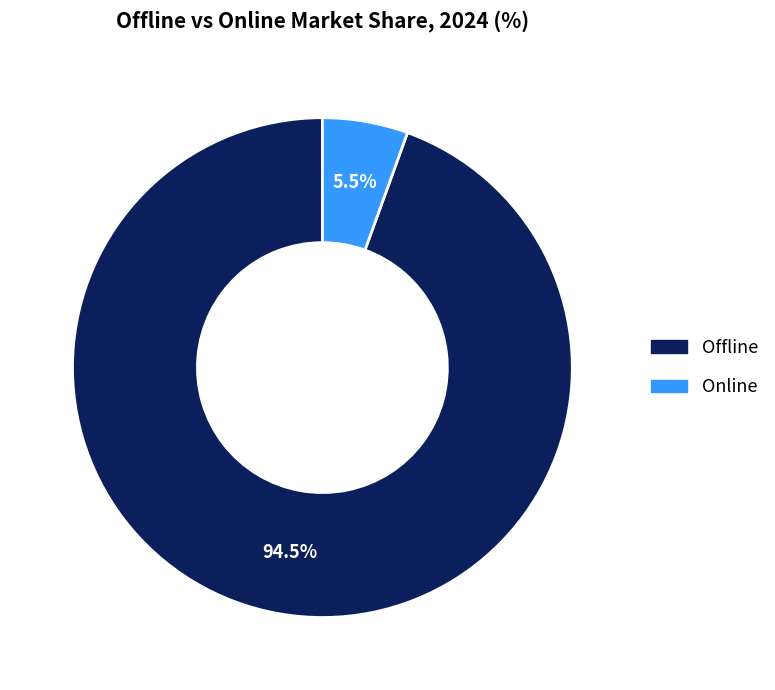

Rank the categories by value from highest to lowest.

Offline, Online